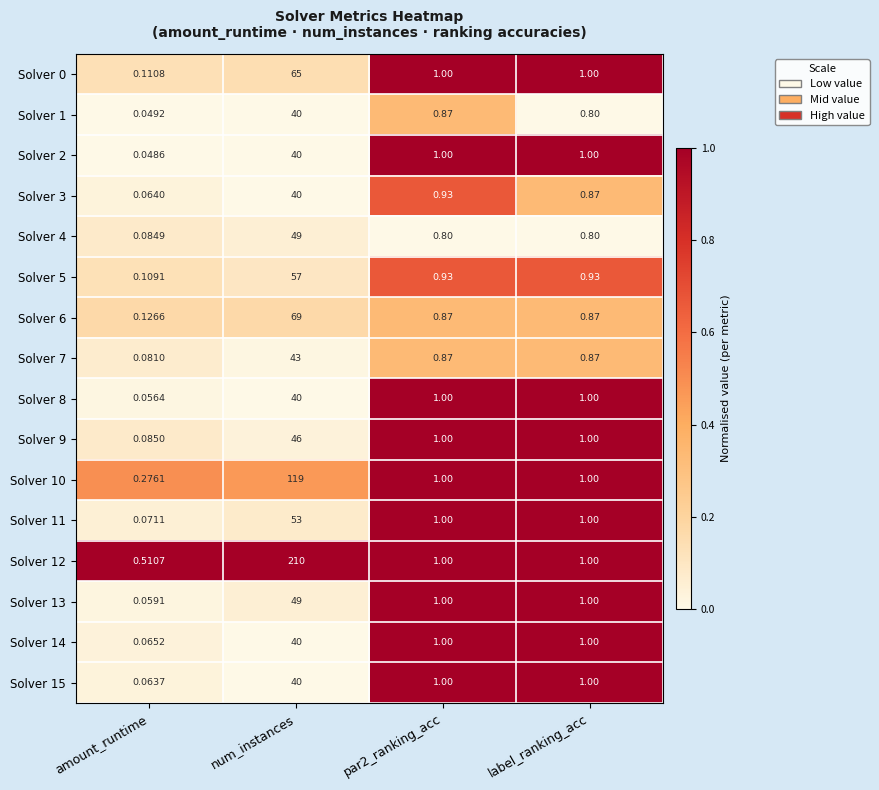

Which series has the largest total across all categories?

Solver 12